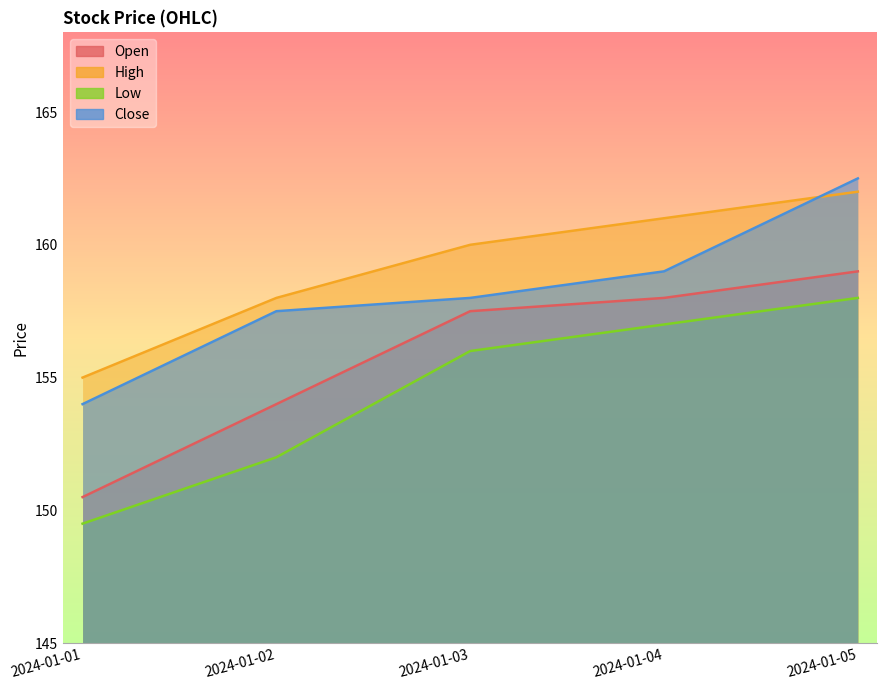

What is the difference between the Low values at 2024-01-05 and 2024-01-03?

2.0